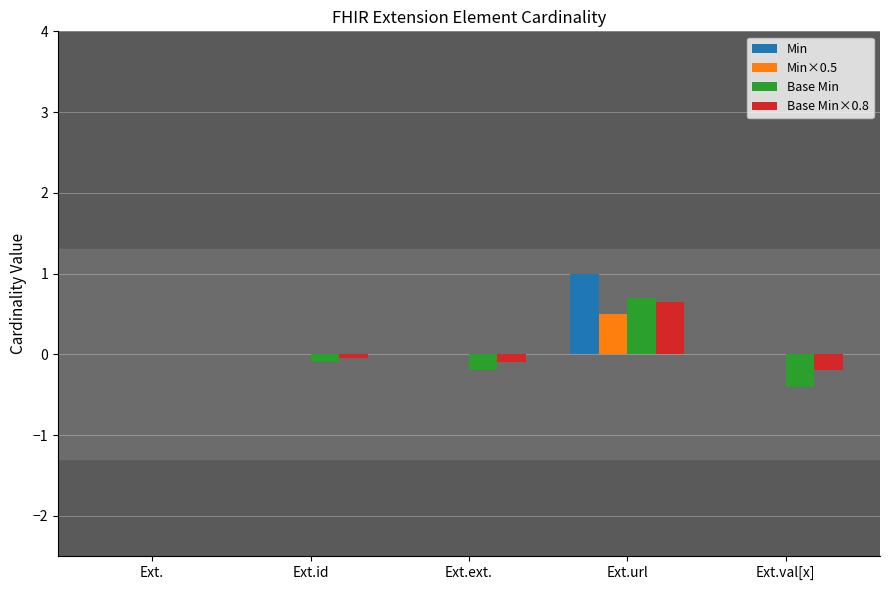

What is the total value across all series at Ext.url?

2.9